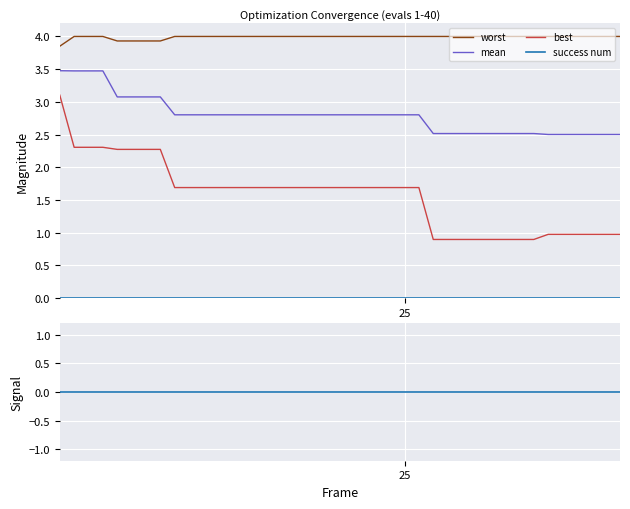

Rank the series by their average value, from lowest to highest.

success num, best, mean, worst